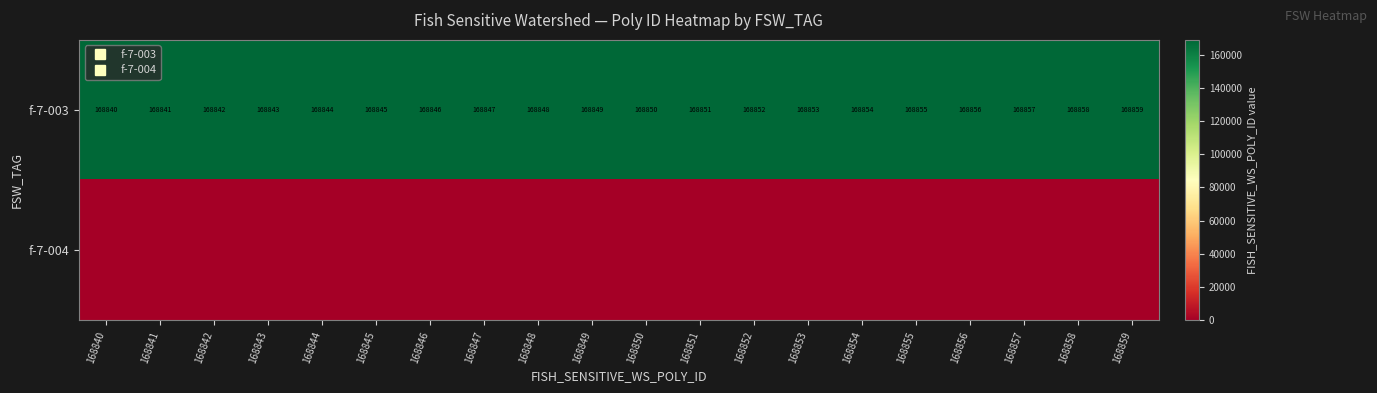

What is the approximate value of f-7-003 at 168857?

168857